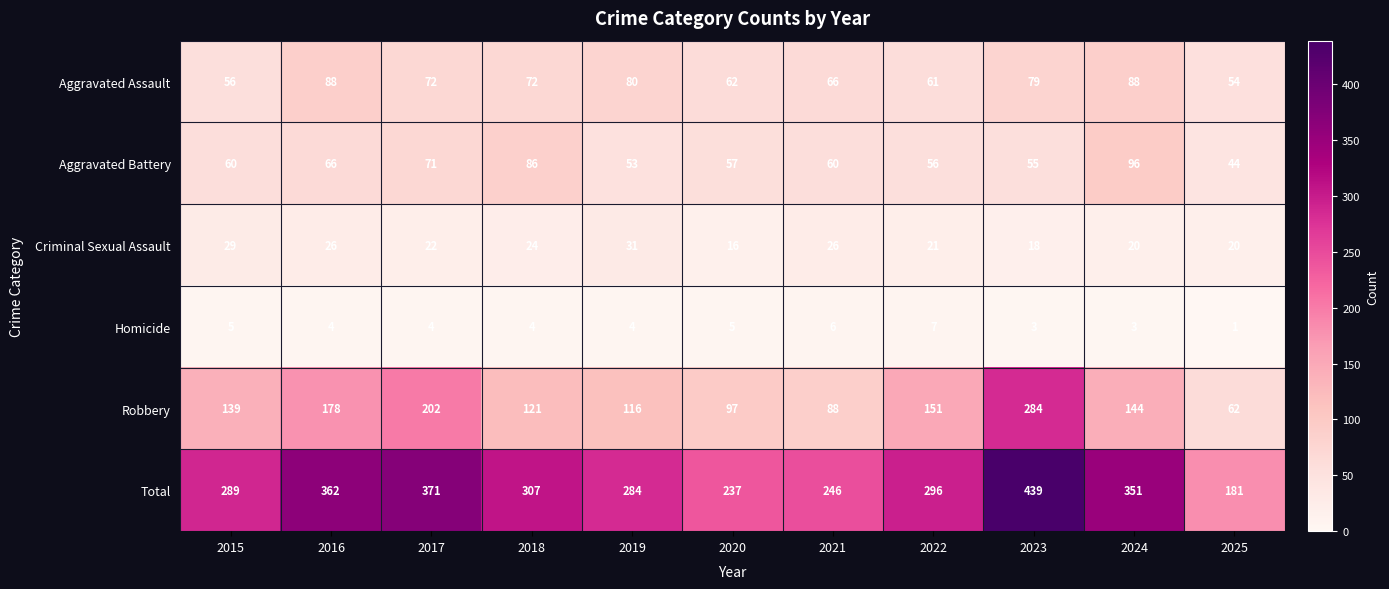

At which category is the sum across all series the highest?

2023